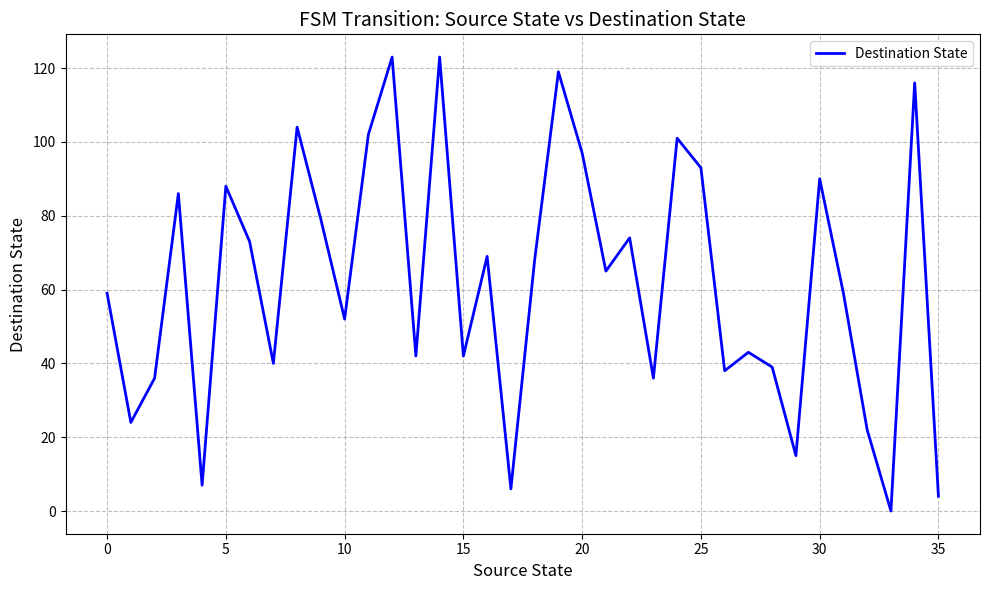

What is the greatest value displayed?

123